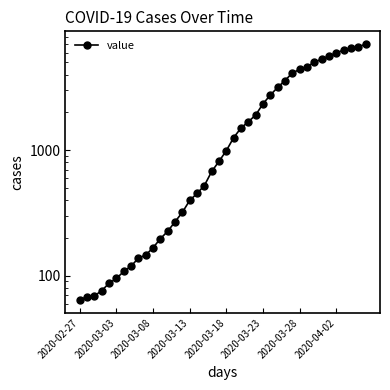

What is the difference between the second highest and minimum values?

6602